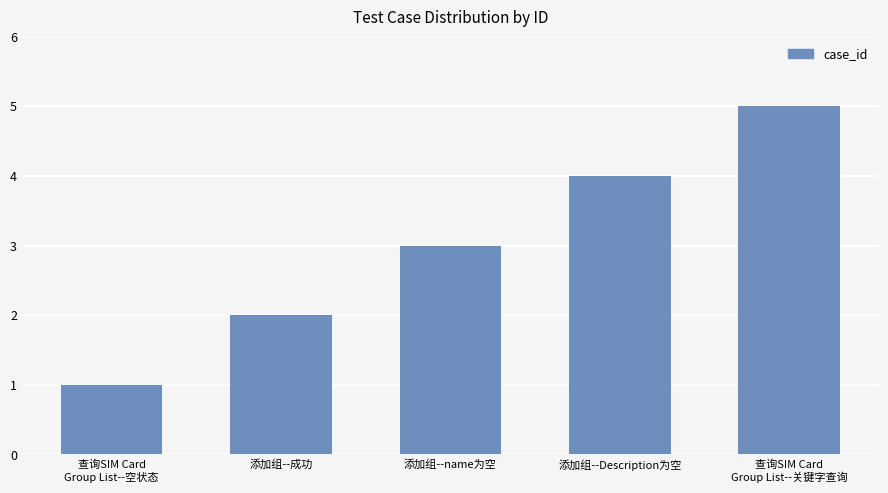

The value at 查询SIM Card
Group List--空状态 is 0. True or false?

False